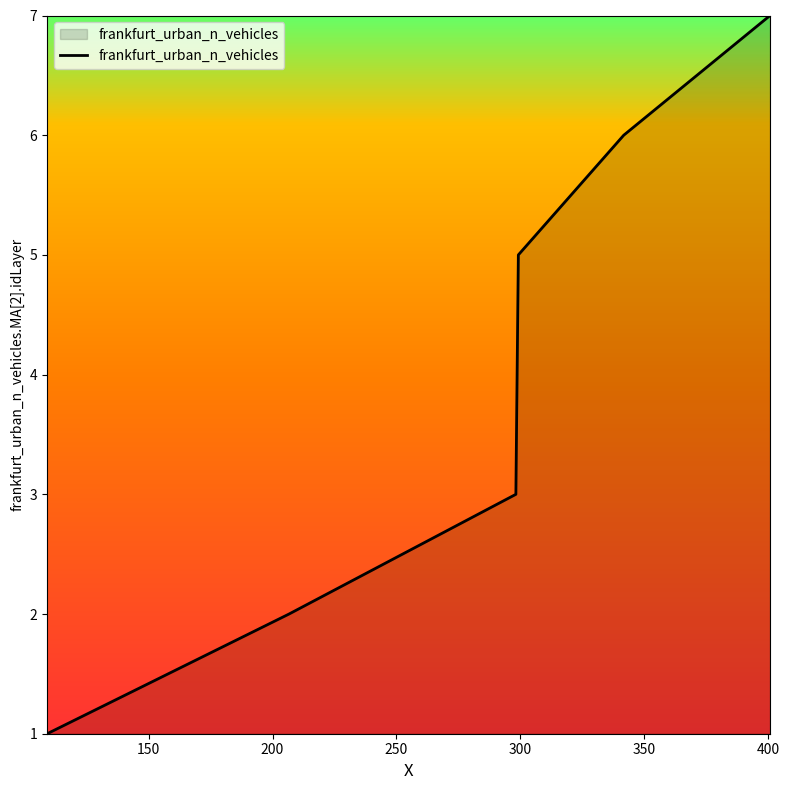

What is the maximum value shown in the chart?

7